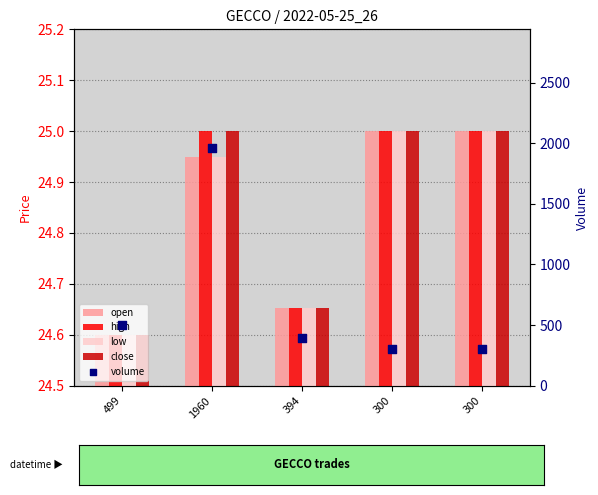

Which series has the largest Y range (max minus min)?

volume